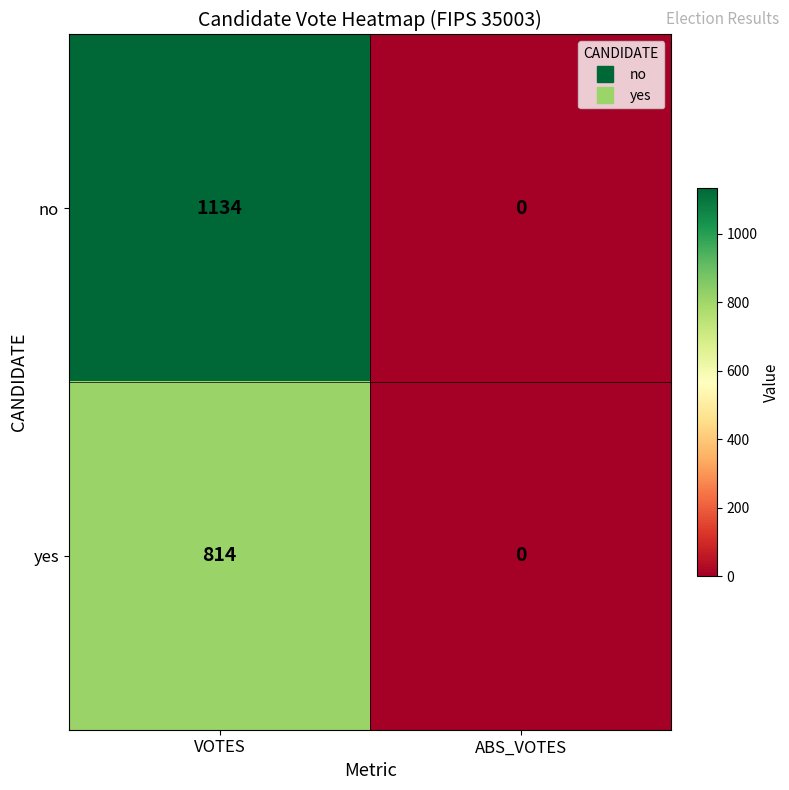

Reading right to left, list all the values displayed in this chart.

no: 0	1134
yes: 0	814